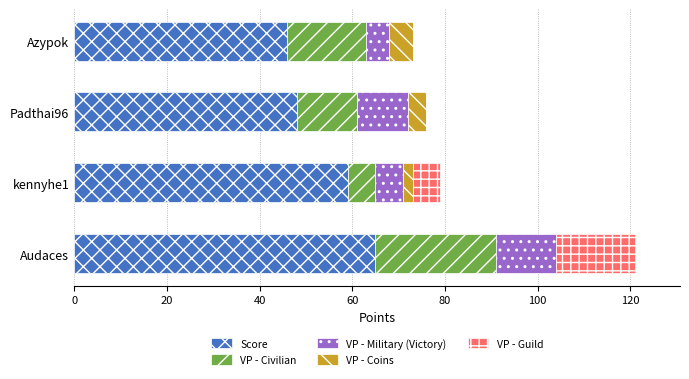

At which category is the sum across all series the highest?

Audaces